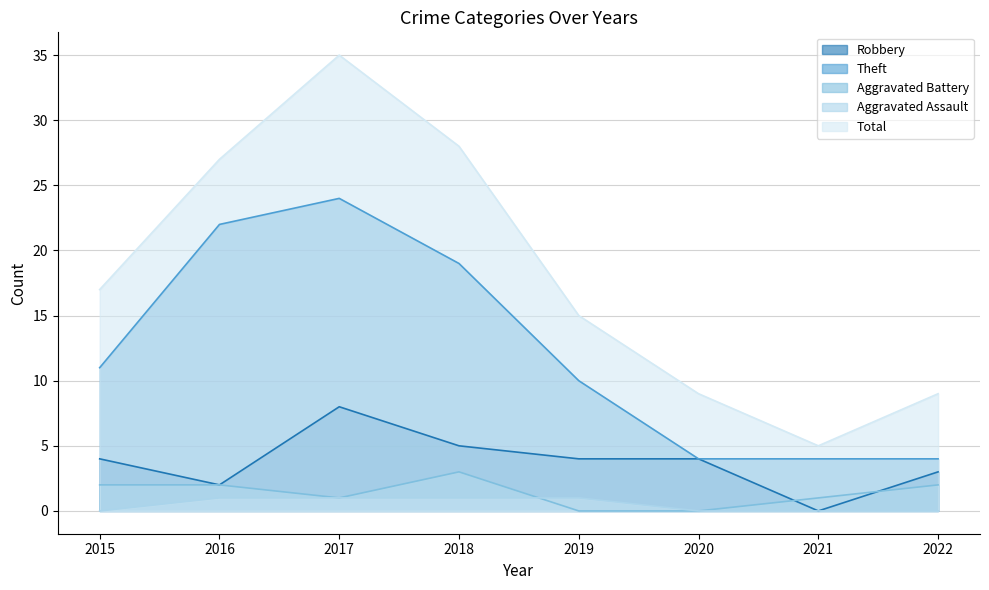

In Robbery, how many points are lower than both neighbors (excluding endpoints)?

2